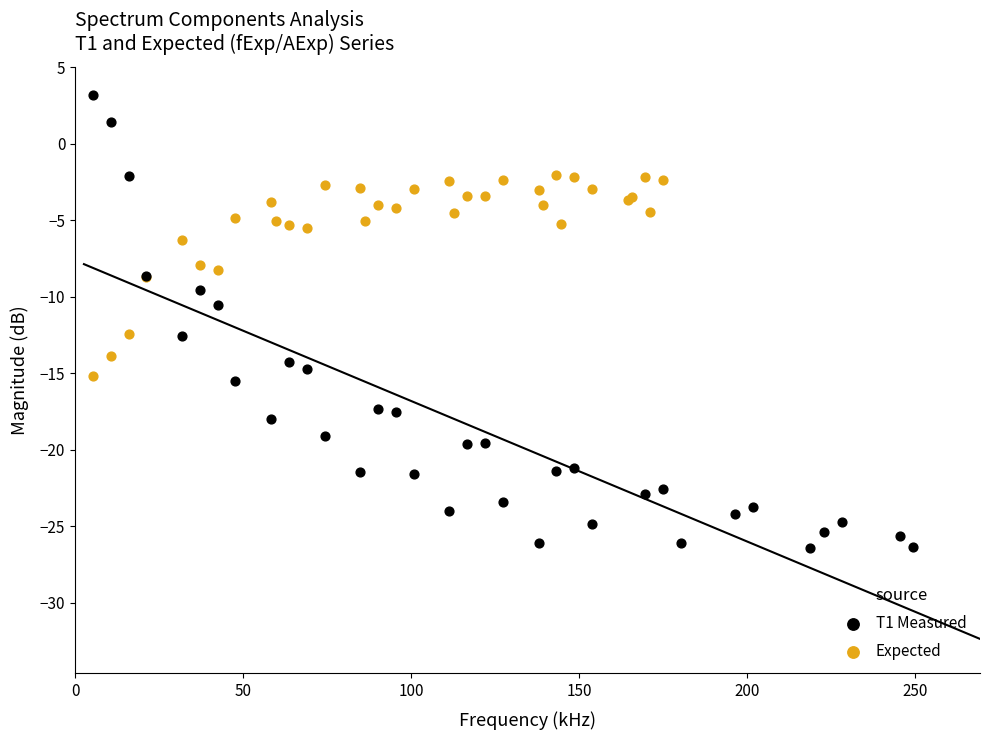

What are all the series names shown in the legend?

T1 Measured, Expected